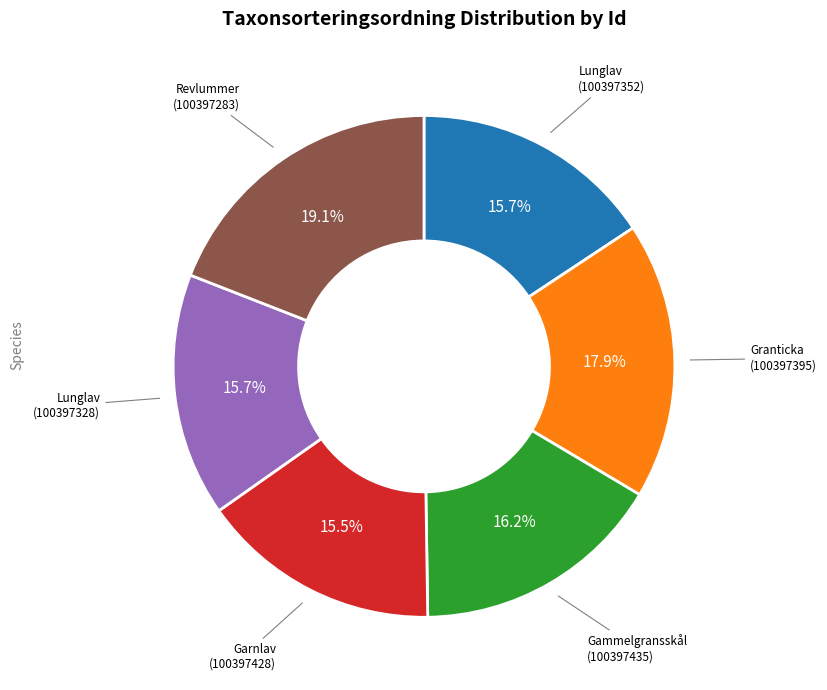

Does any single category account for the majority?

No